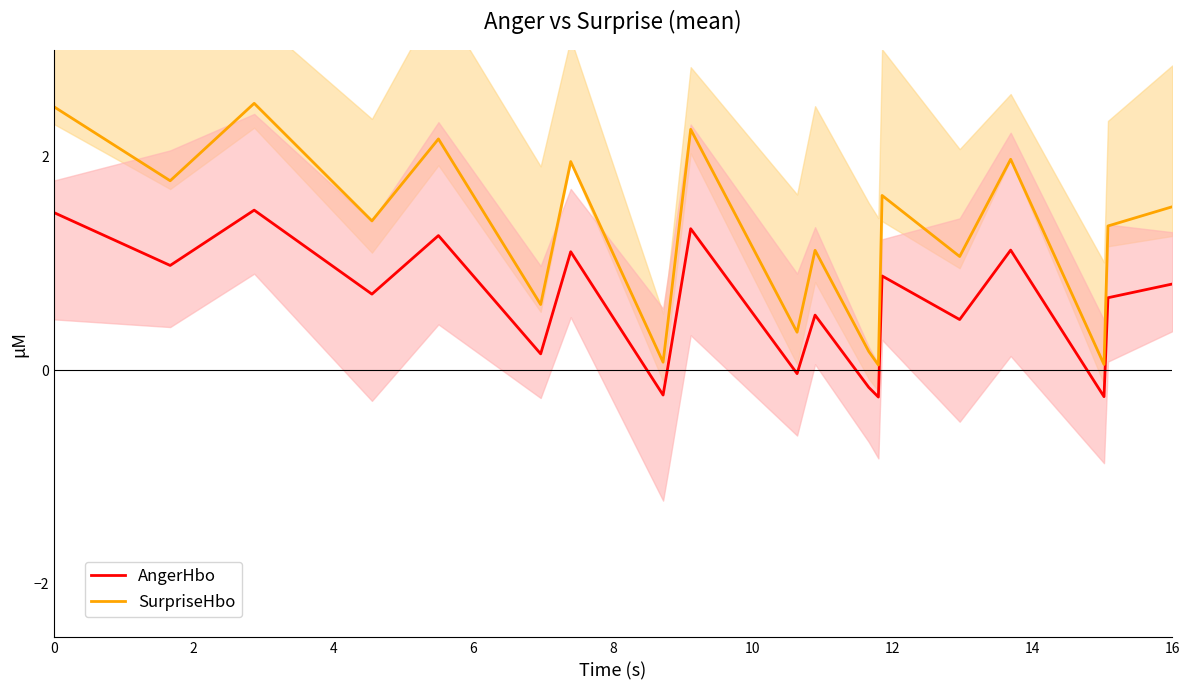

How many lines are shown in the chart?

2